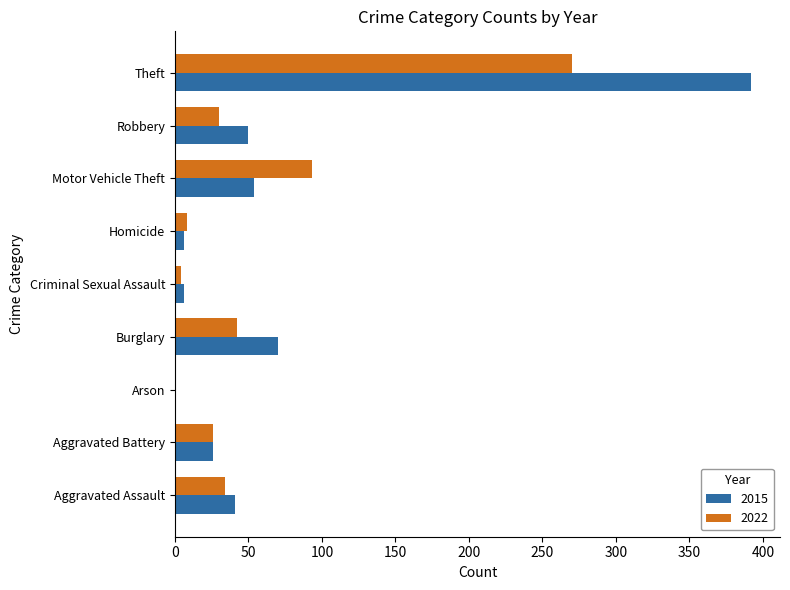

What is the maximum value shown in the chart?

392